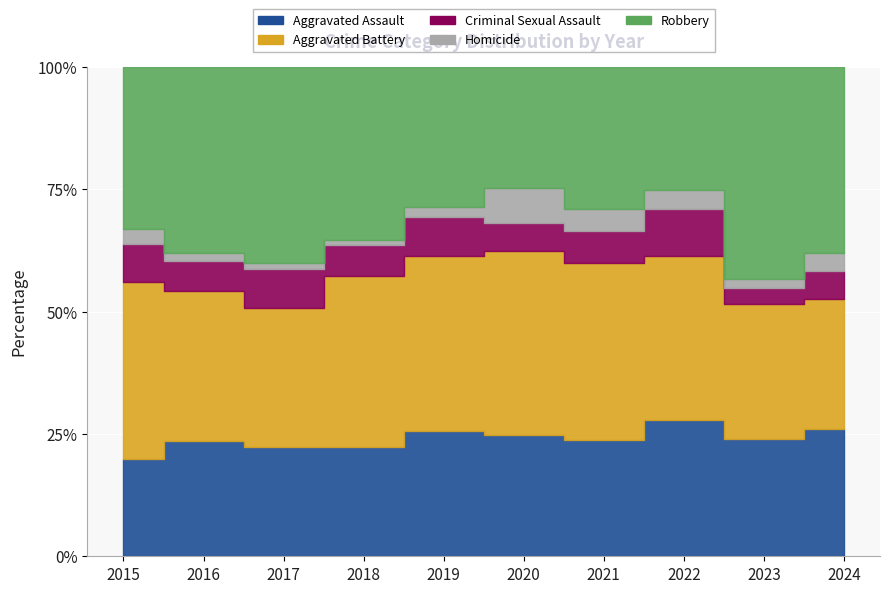

True or false: Homicide and Aggravated Battery intersect in this chart.

False